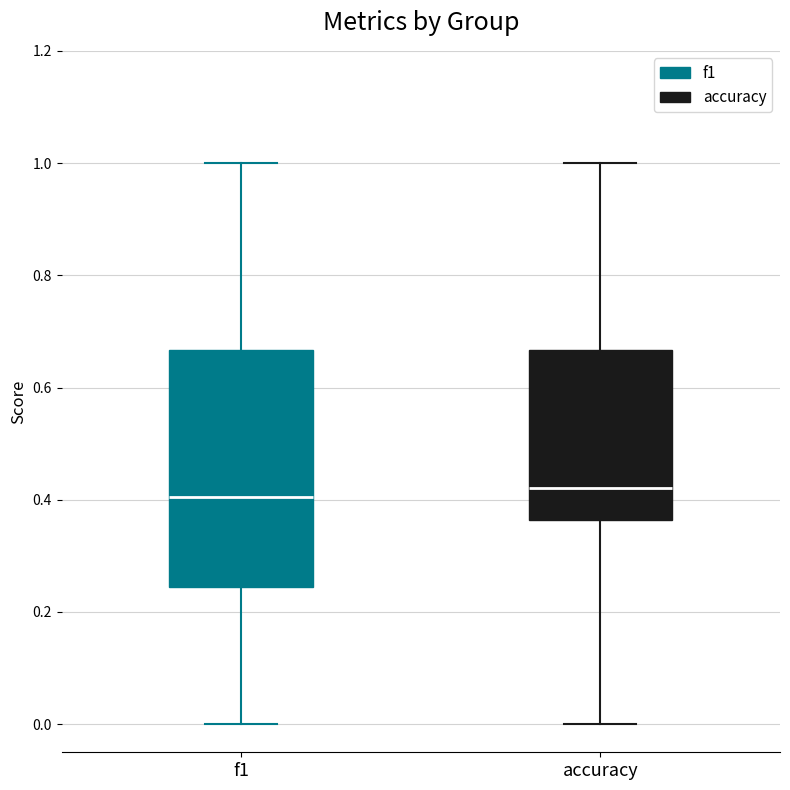

Where does the lower whisker of the box for accuracy end on the y-axis? The values are not printed on the chart, so give them approximately, as read against the axis.

0.00